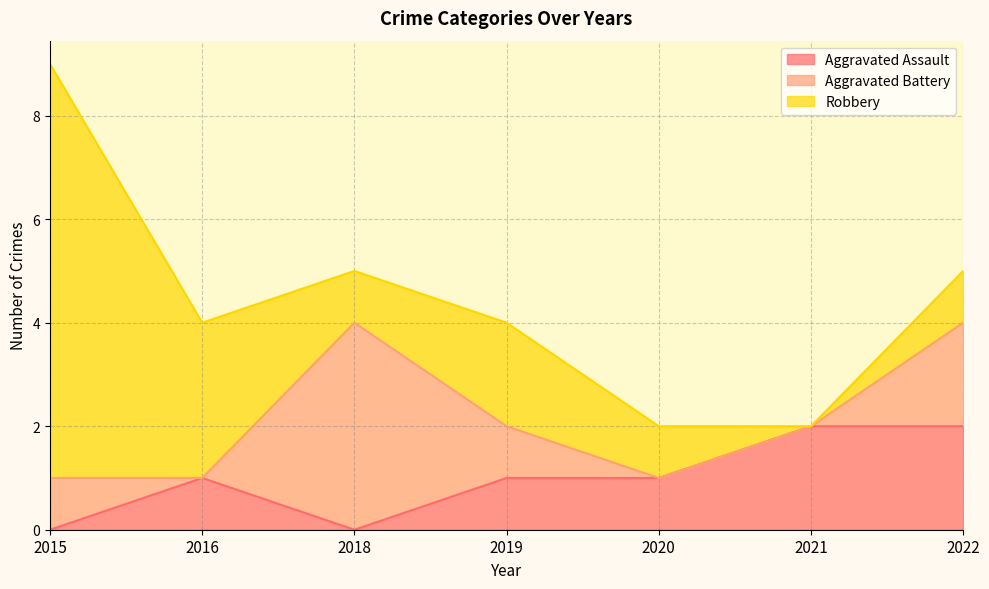

At 2018, list the series in order from smallest to largest.

Aggravated Assault, Robbery, Aggravated Battery